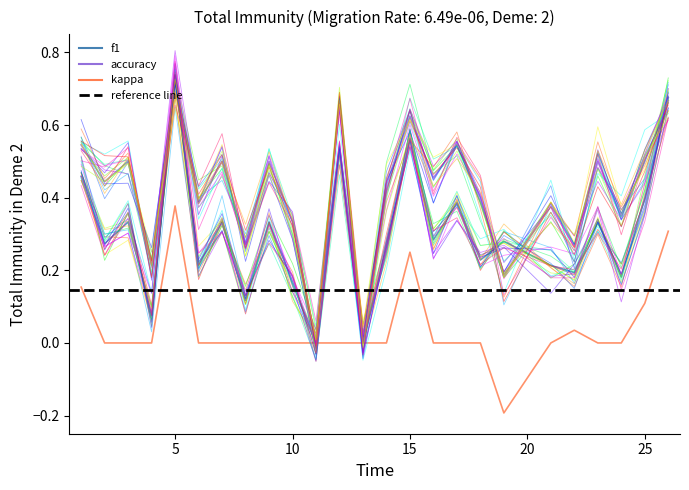

What is the average value of the accuracy series?

0.4